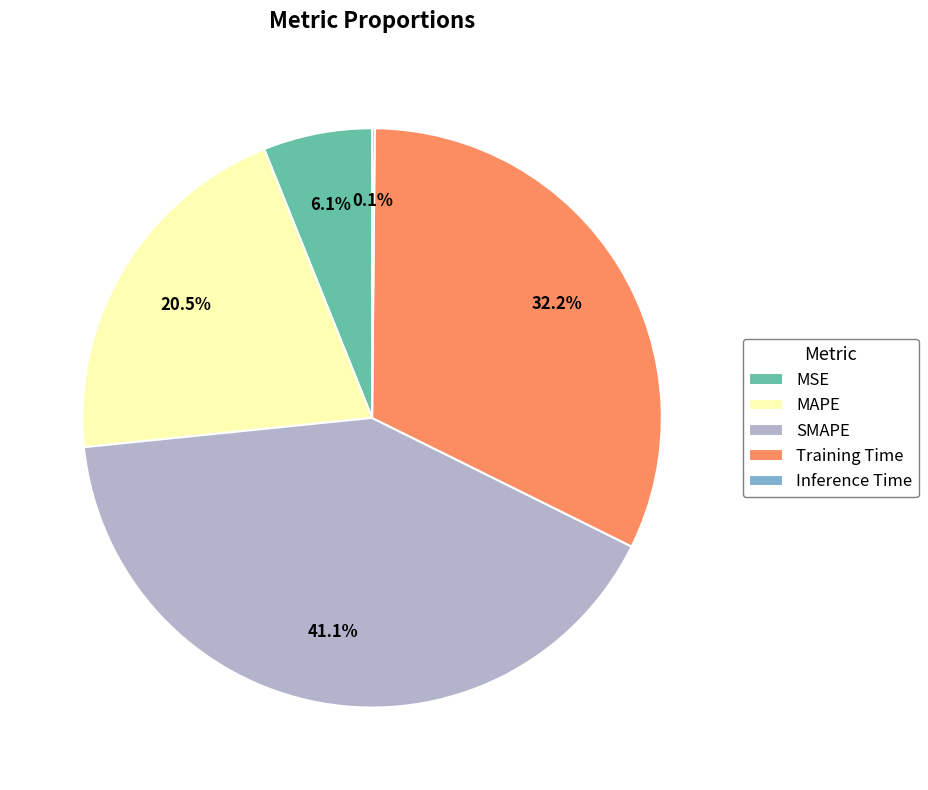

Between MAPE and Training Time, which is larger?

Training Time